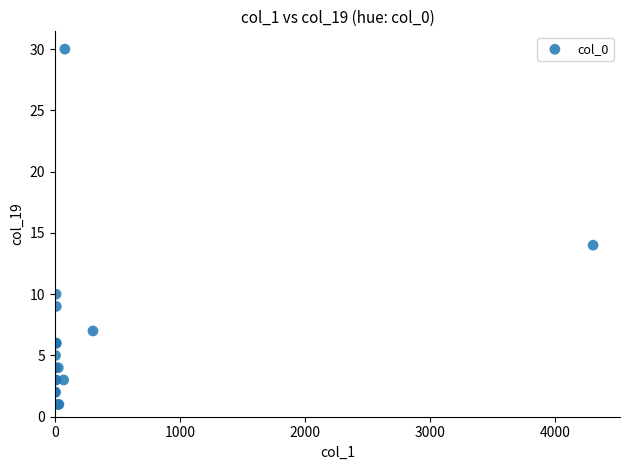

What Y value in the scatter plot is closest to 15?

14